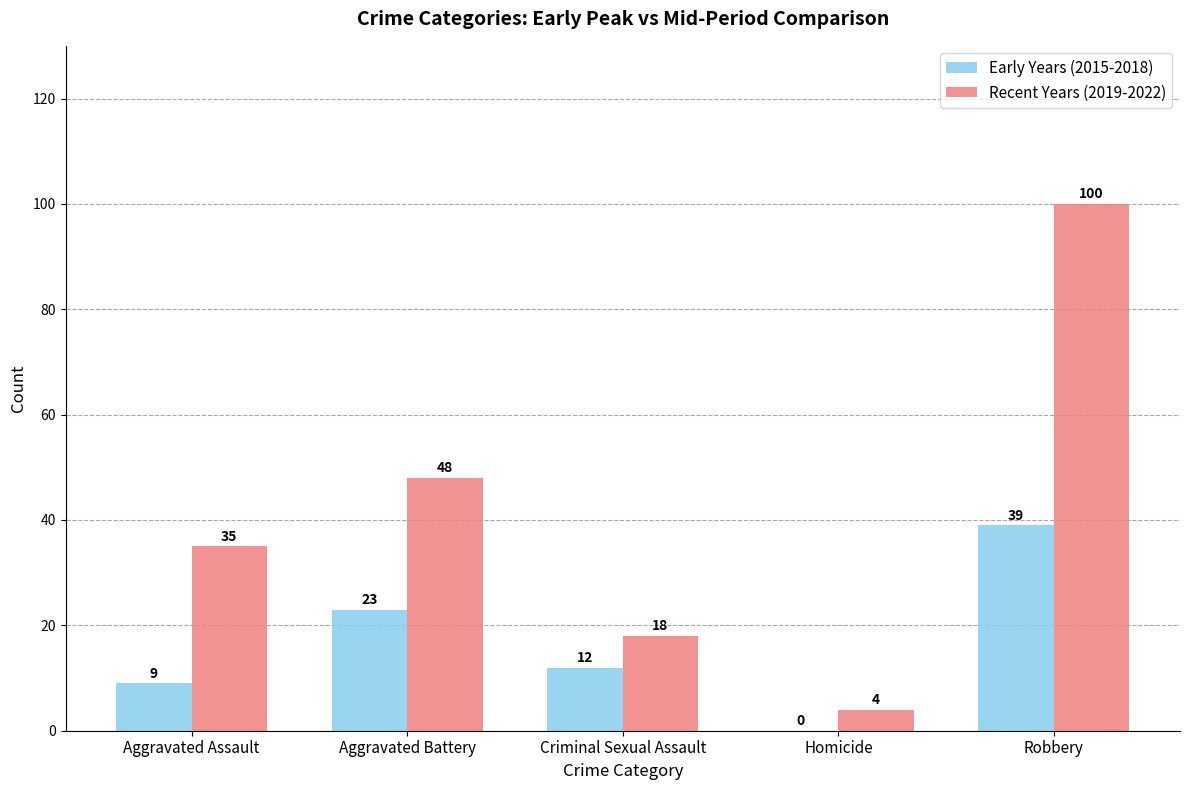

Which category has the highest value in the Recent Years (2019-2022) series?

Robbery